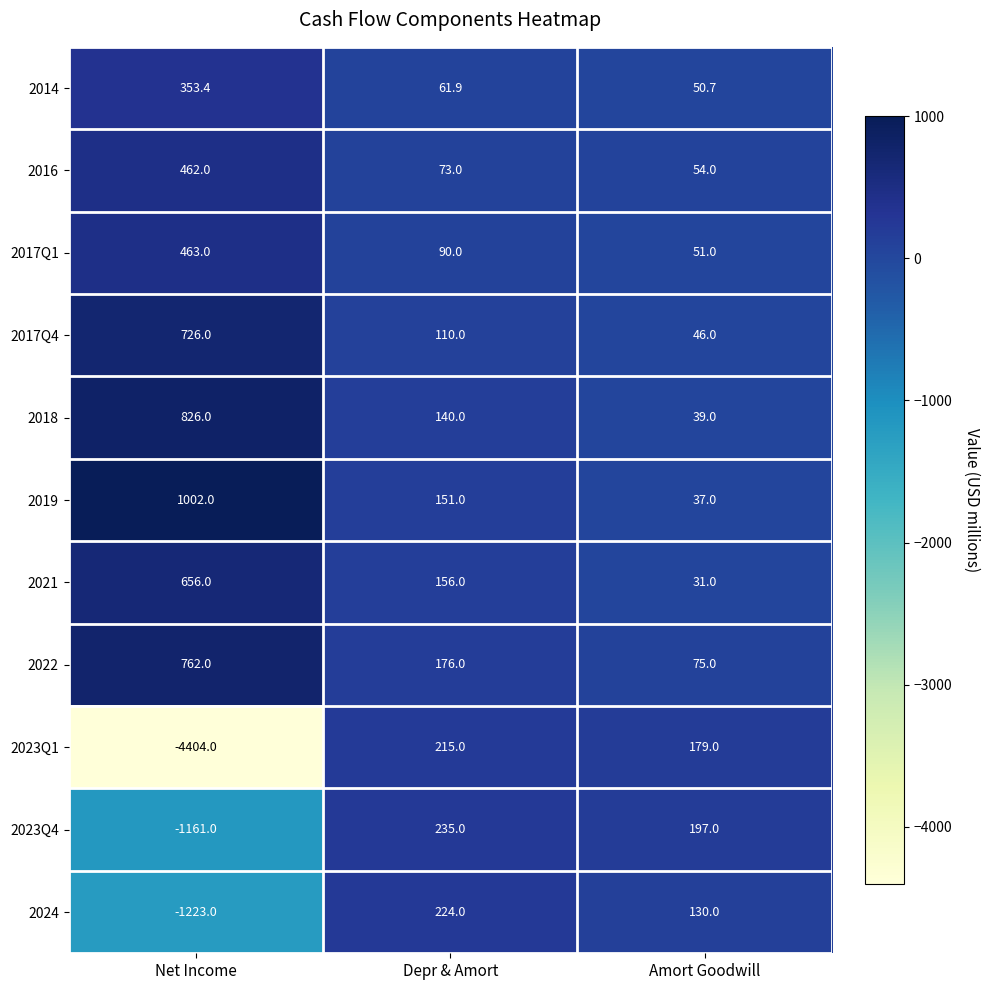

At which category is the sum across all series the highest?

Depr & Amort